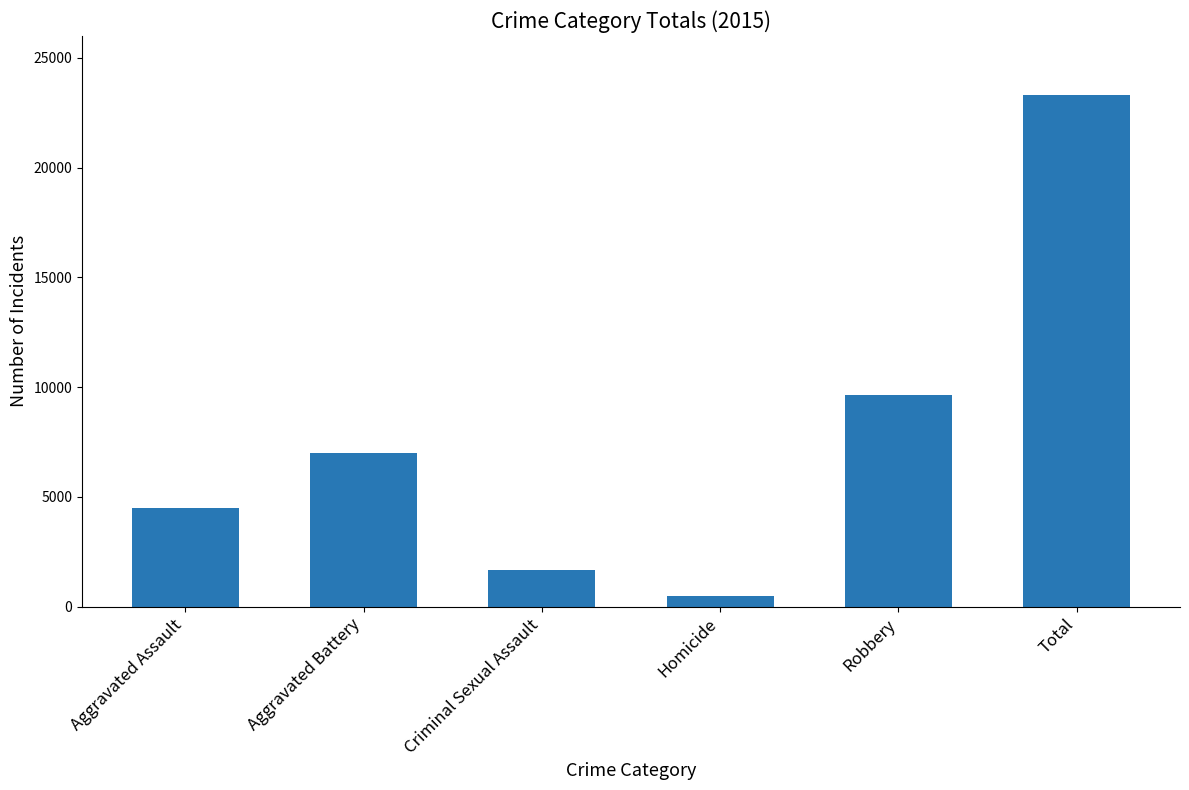

What is the approximate value at Total, to the nearest 10?

23300